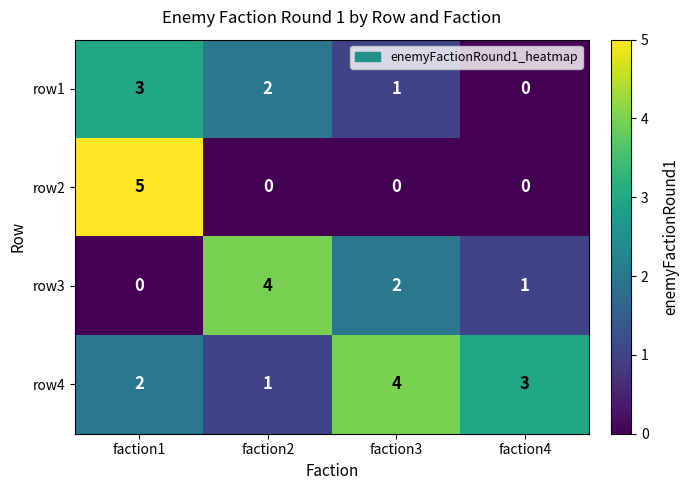

What is the difference between the maximum and minimum values in the row2 series?

5